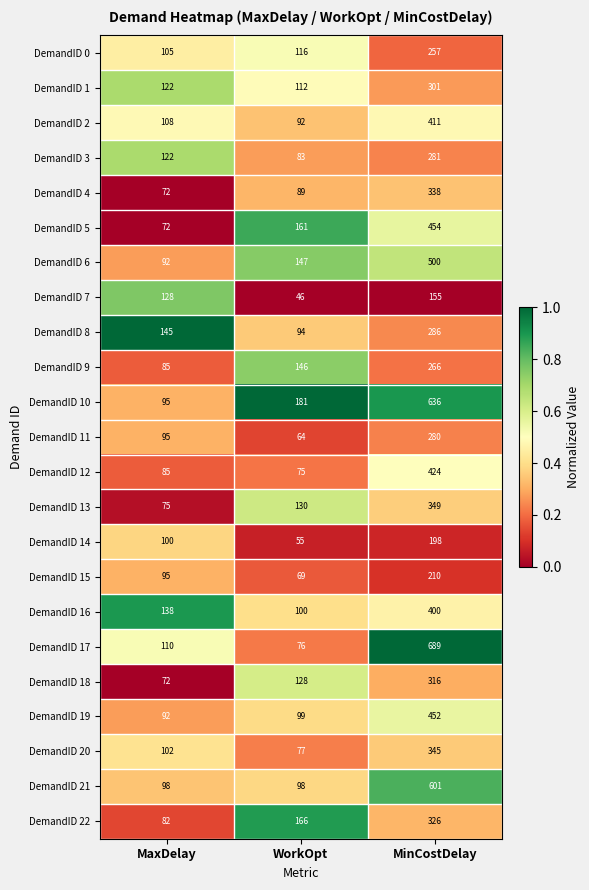

The value of DemandID 10 at WorkOpt is 99. True or false?

False